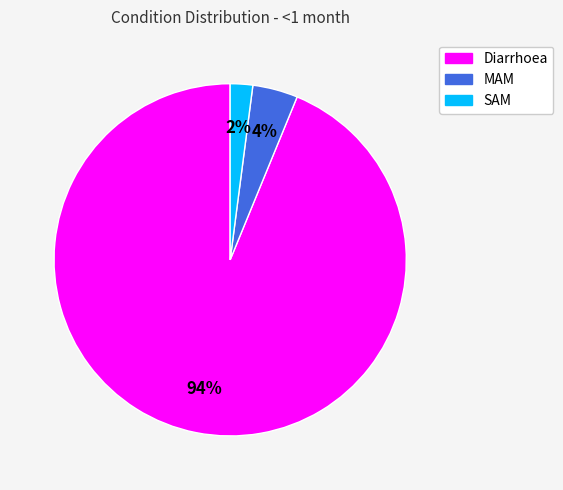

Count the number of slices in the pie.

3